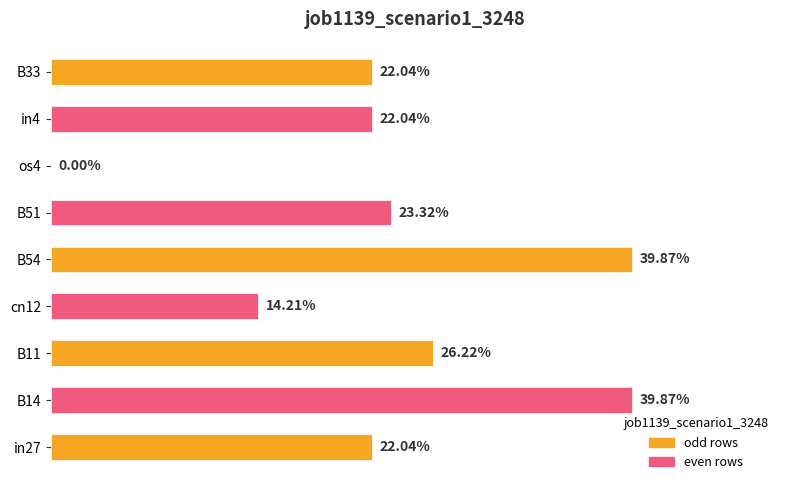

Are the bars horizontal?

Yes